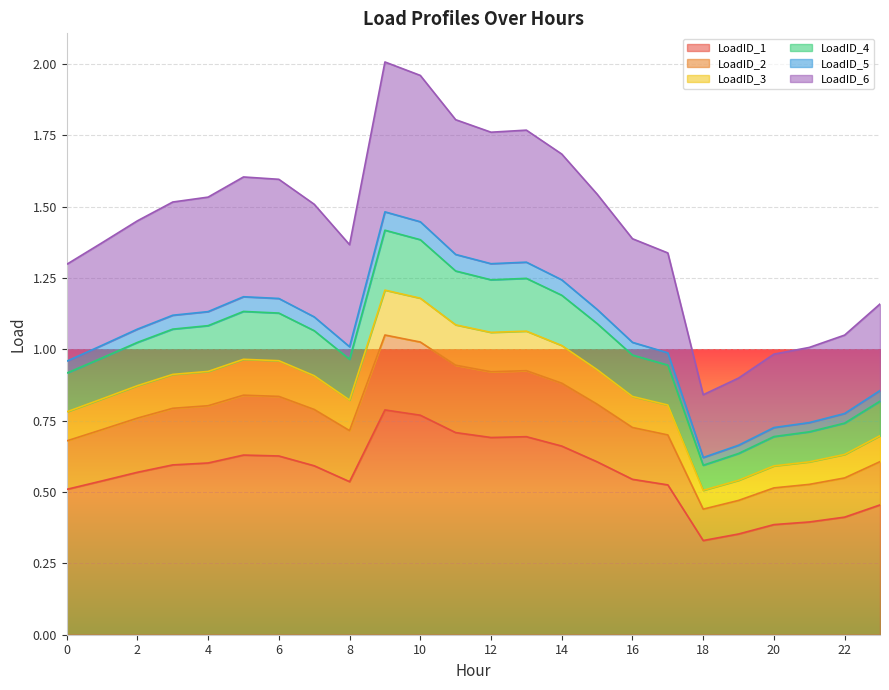

Which series has the widest spread of values?

LoadID_6